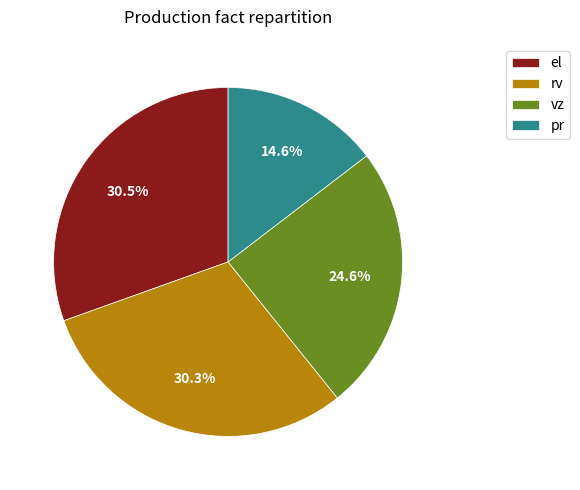

Count the number of slices in the pie.

4